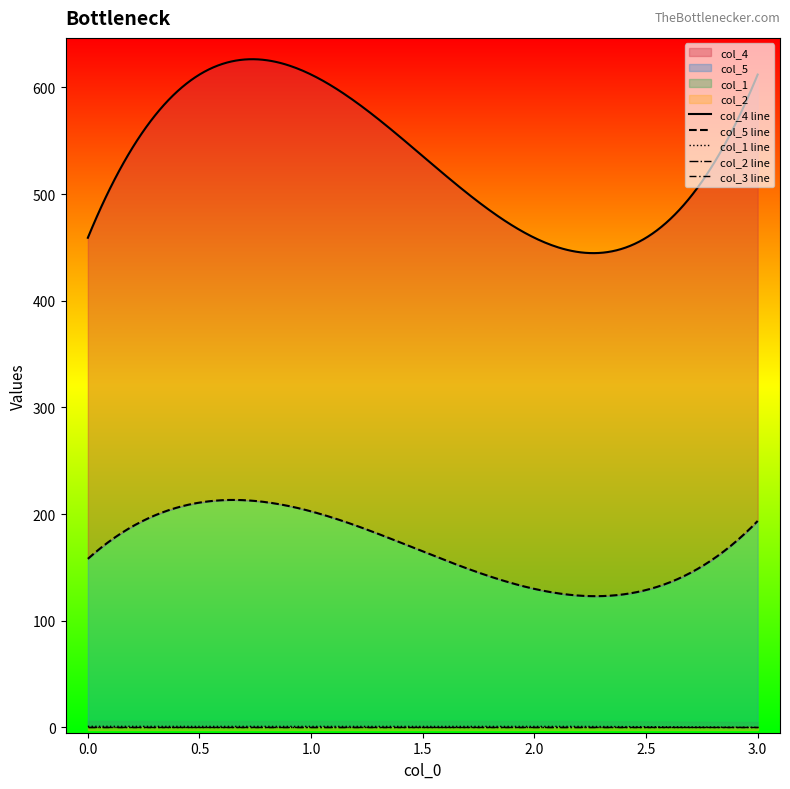

How many times do col_2 and col_1 cross each other?

3